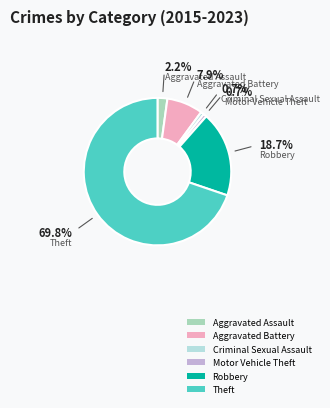

What is the majority slice?

Theft